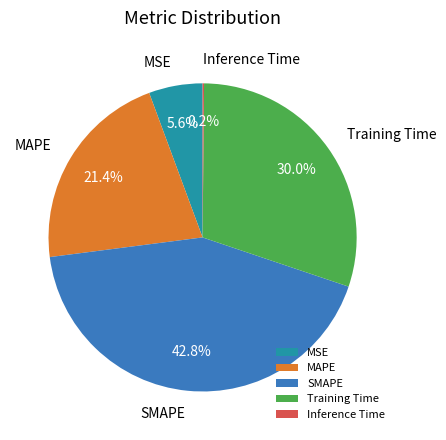

To the nearest percent, what portion does MSE represent?

6%